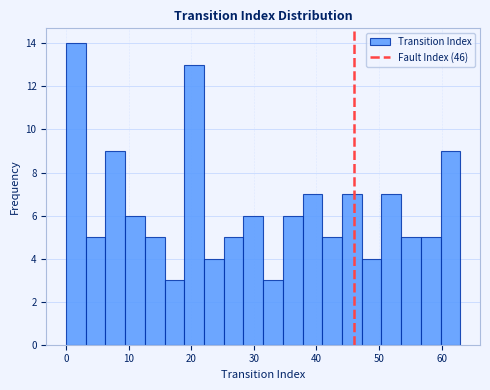

Read against the x-axis, roughly where is the centre of the tallest bar?

2